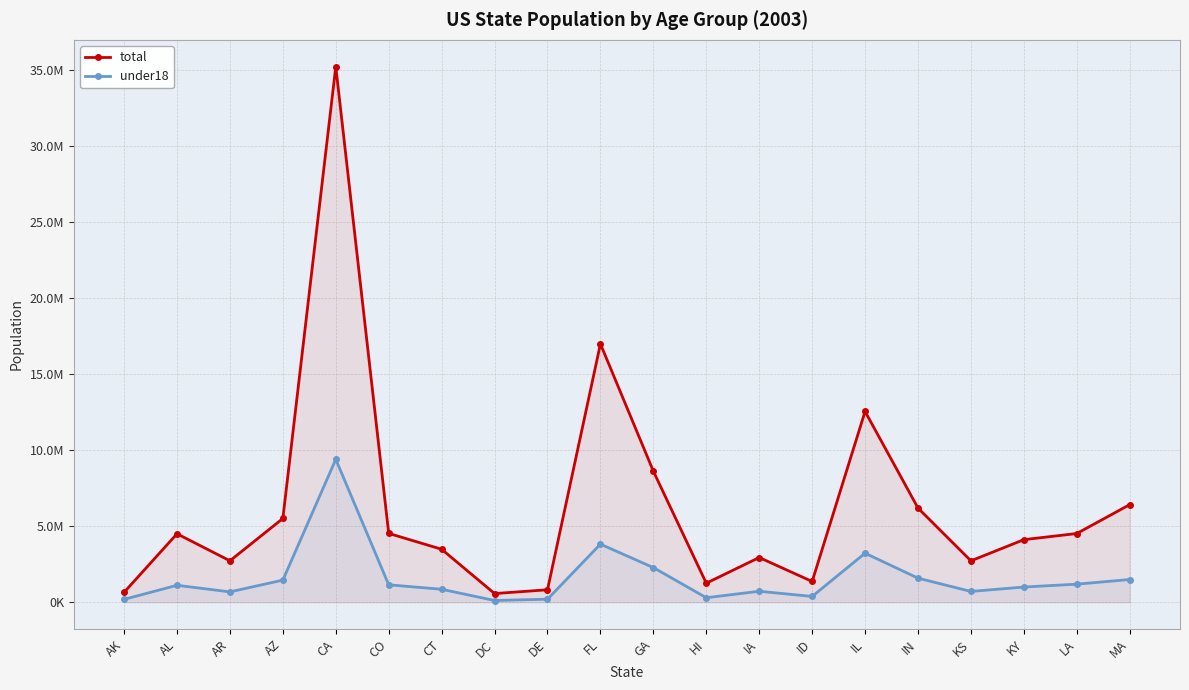

Which series has the widest spread of values?

total